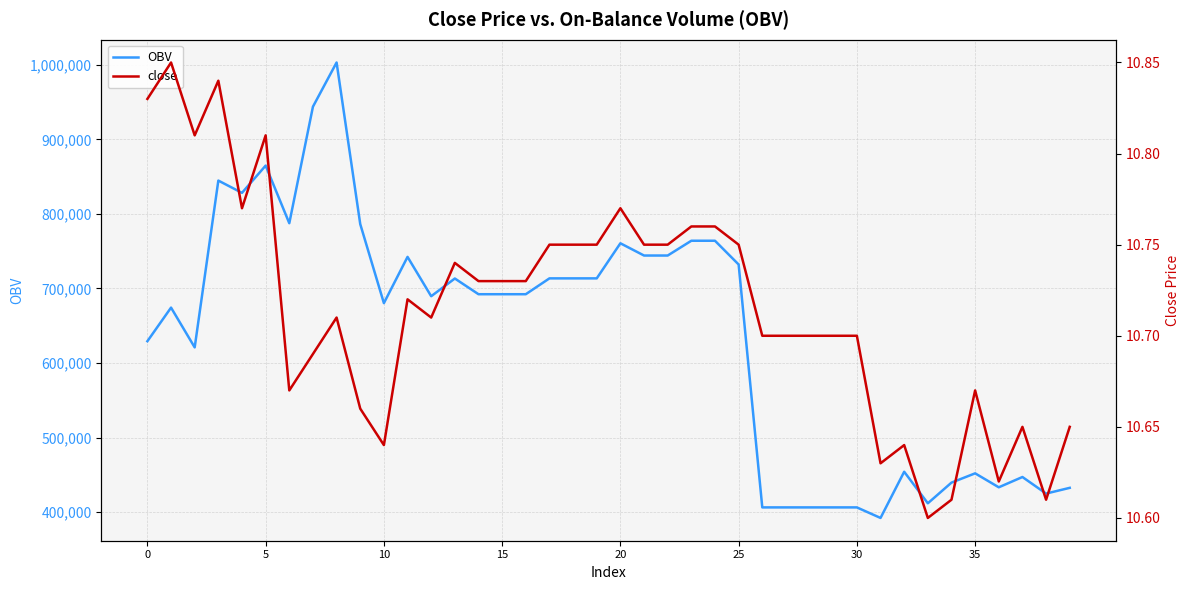

Rank the series by their average value, from lowest to highest.

close, OBV